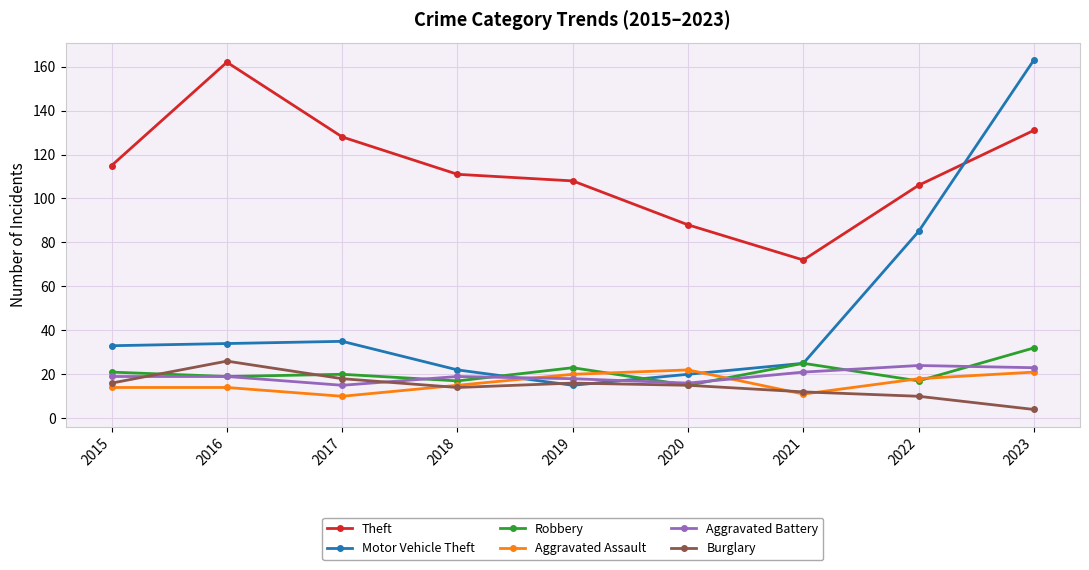

What is the smallest value displayed?

4